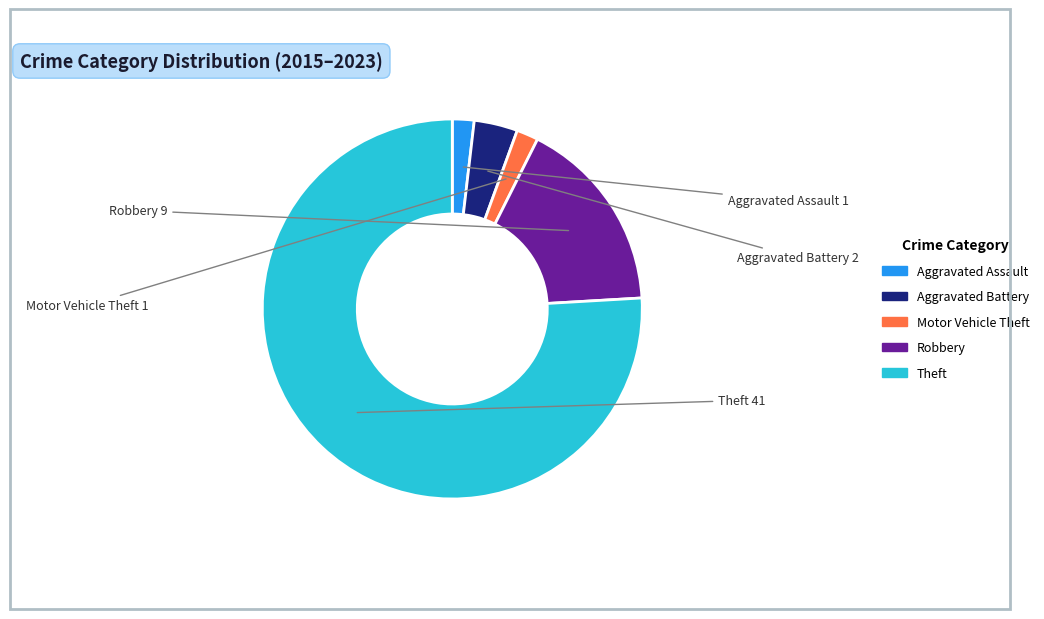

Which has a higher value, Aggravated Assault or Robbery?

Robbery